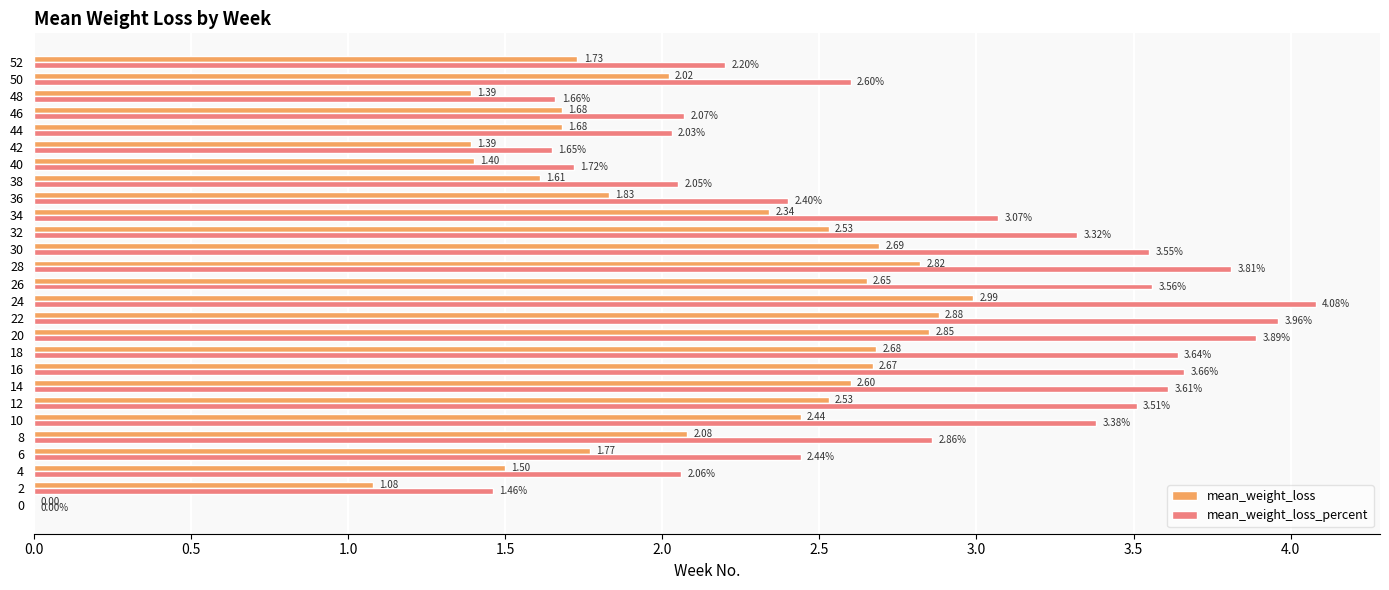

Which series has the largest total across all categories?

mean_weight_loss_percent